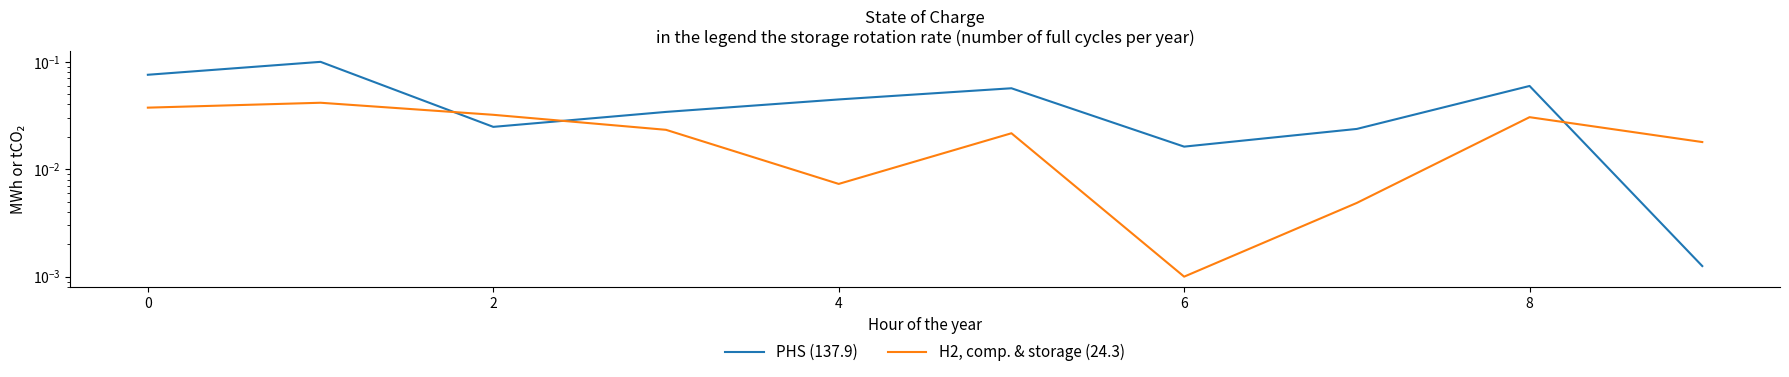

How many times do H2, comp. & storage (24.3) and PHS (137.9) cross each other?

3